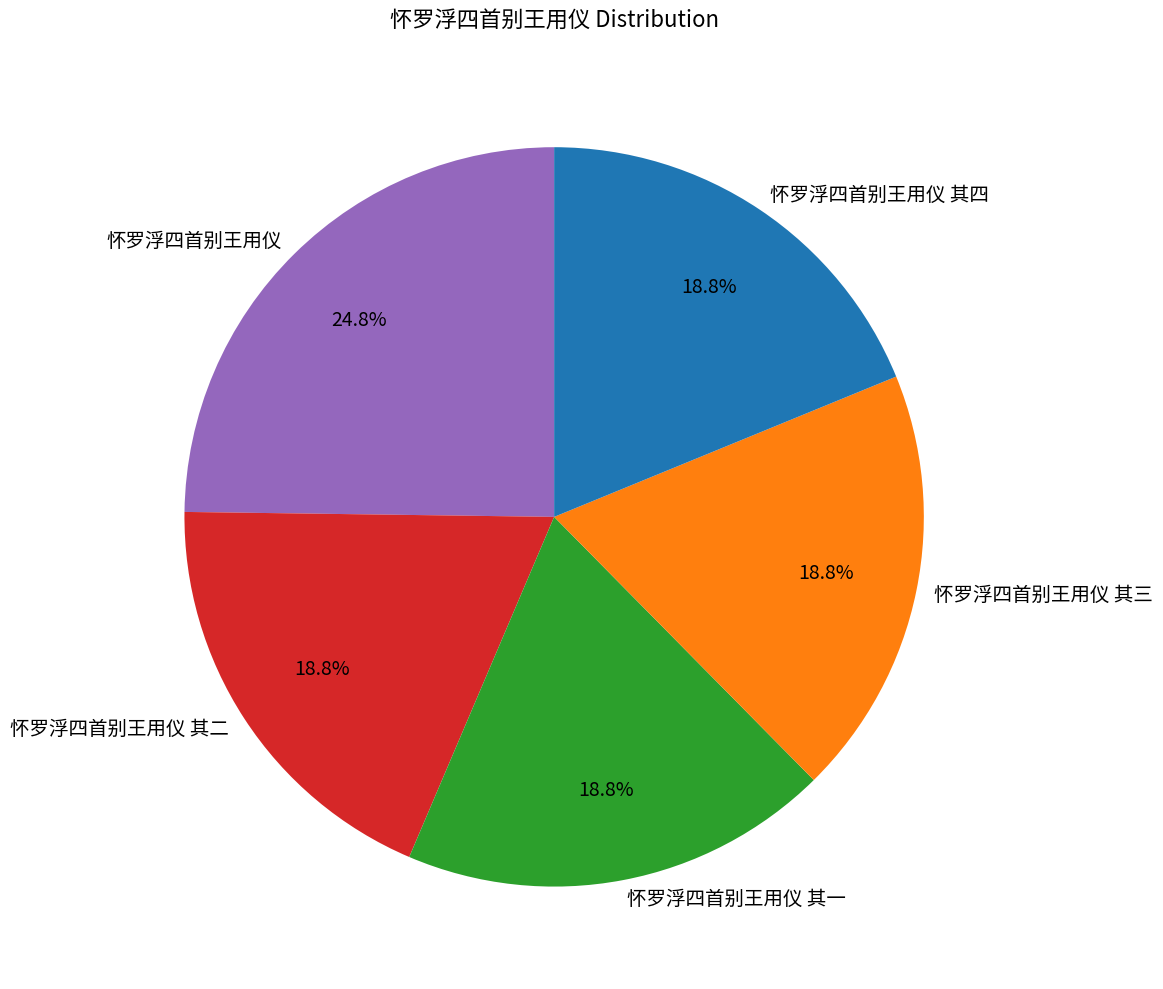

Count the number of slices in the pie.

5